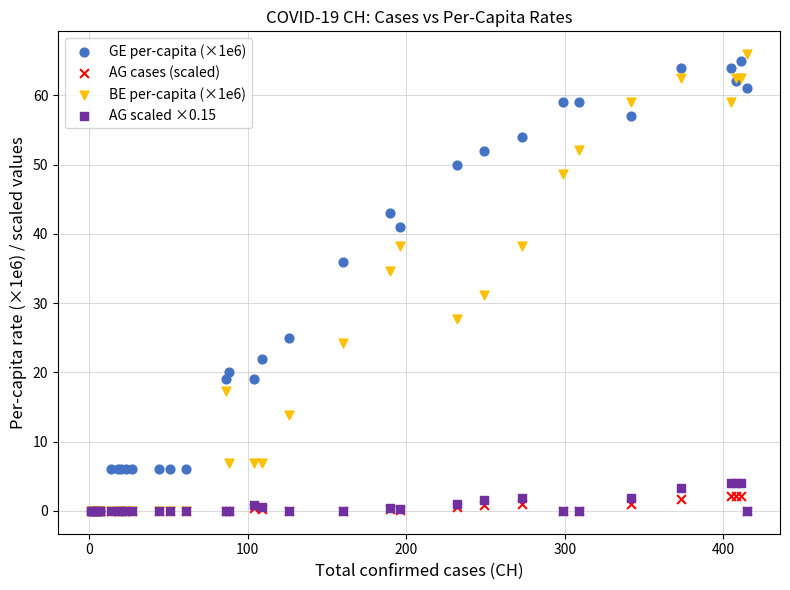

Across all series, what Y value is closest to 32?

31.2